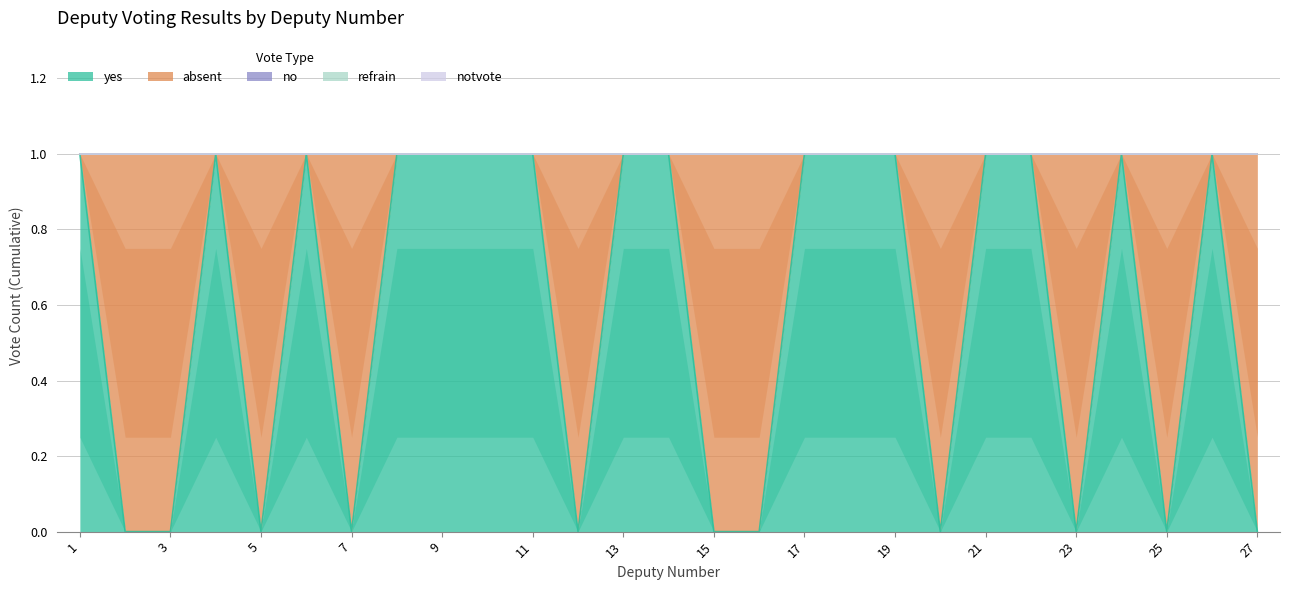

Rank the categories by refrain value from lowest to highest.

1, 2, 3, 4, 5, 6, 7, 8, 9, 10, 11, 12, 13, 14, 15, 16, 17, 18, 19, 20, 21, 22, 23, 24, 25, 26, 27